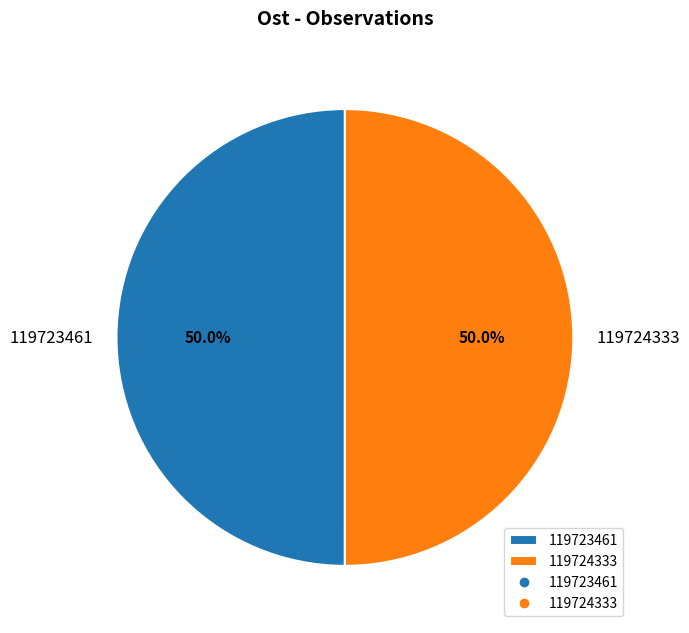

What is the ratio of the value at 119724333 to the value at 119723461?

1.0